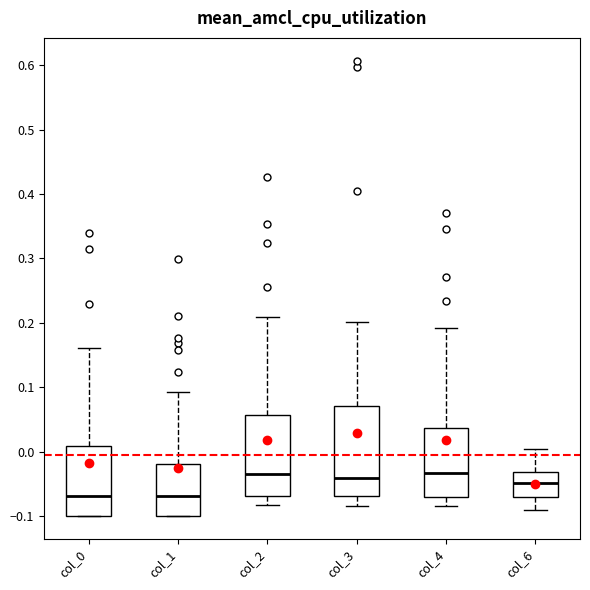

Where is the upper edge of the box for col_4 on the y-axis? The values are not printed on the chart, so give them approximately, as read against the axis.

0.04